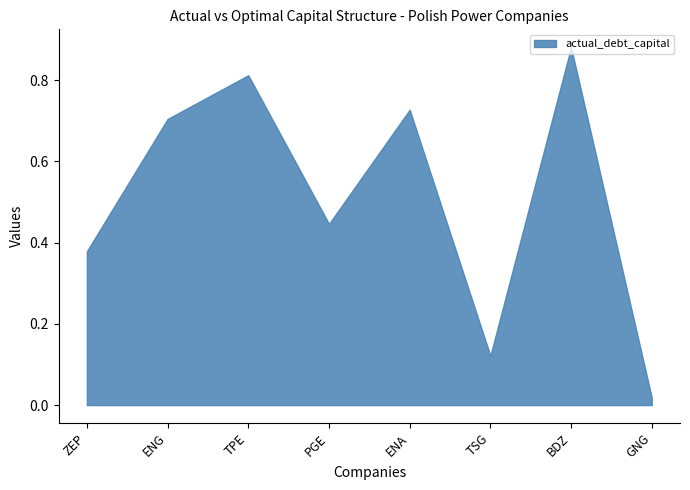

Count the number of categories in the chart.

8